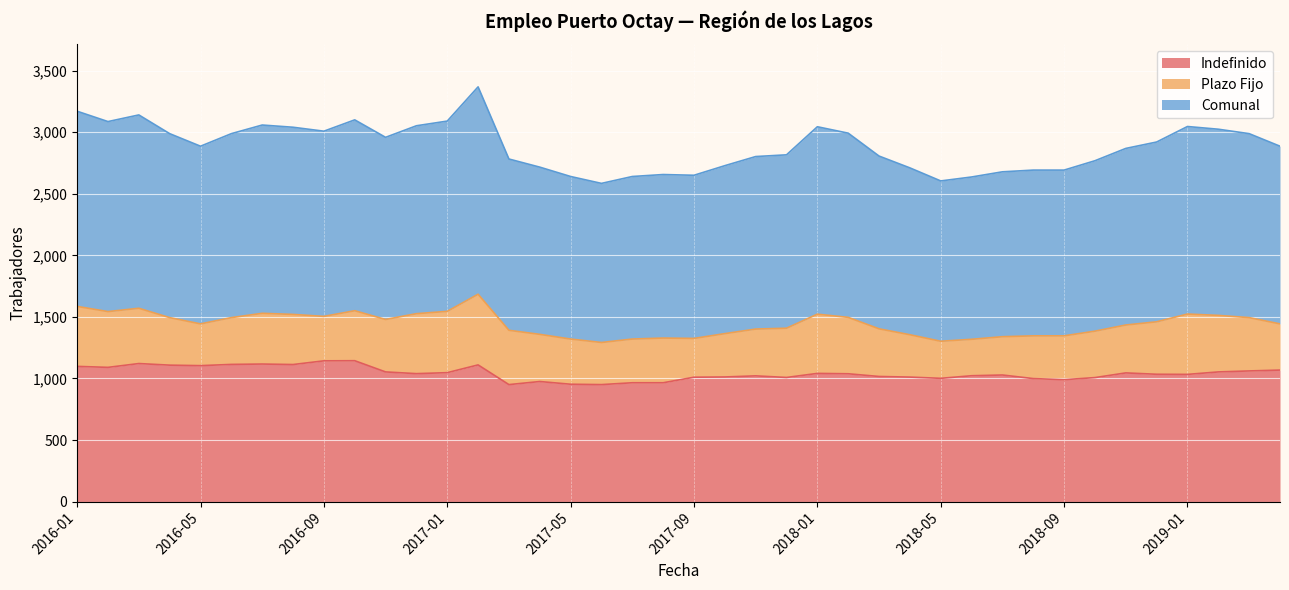

At which label does Indefinido reach its minimum?

2017-03